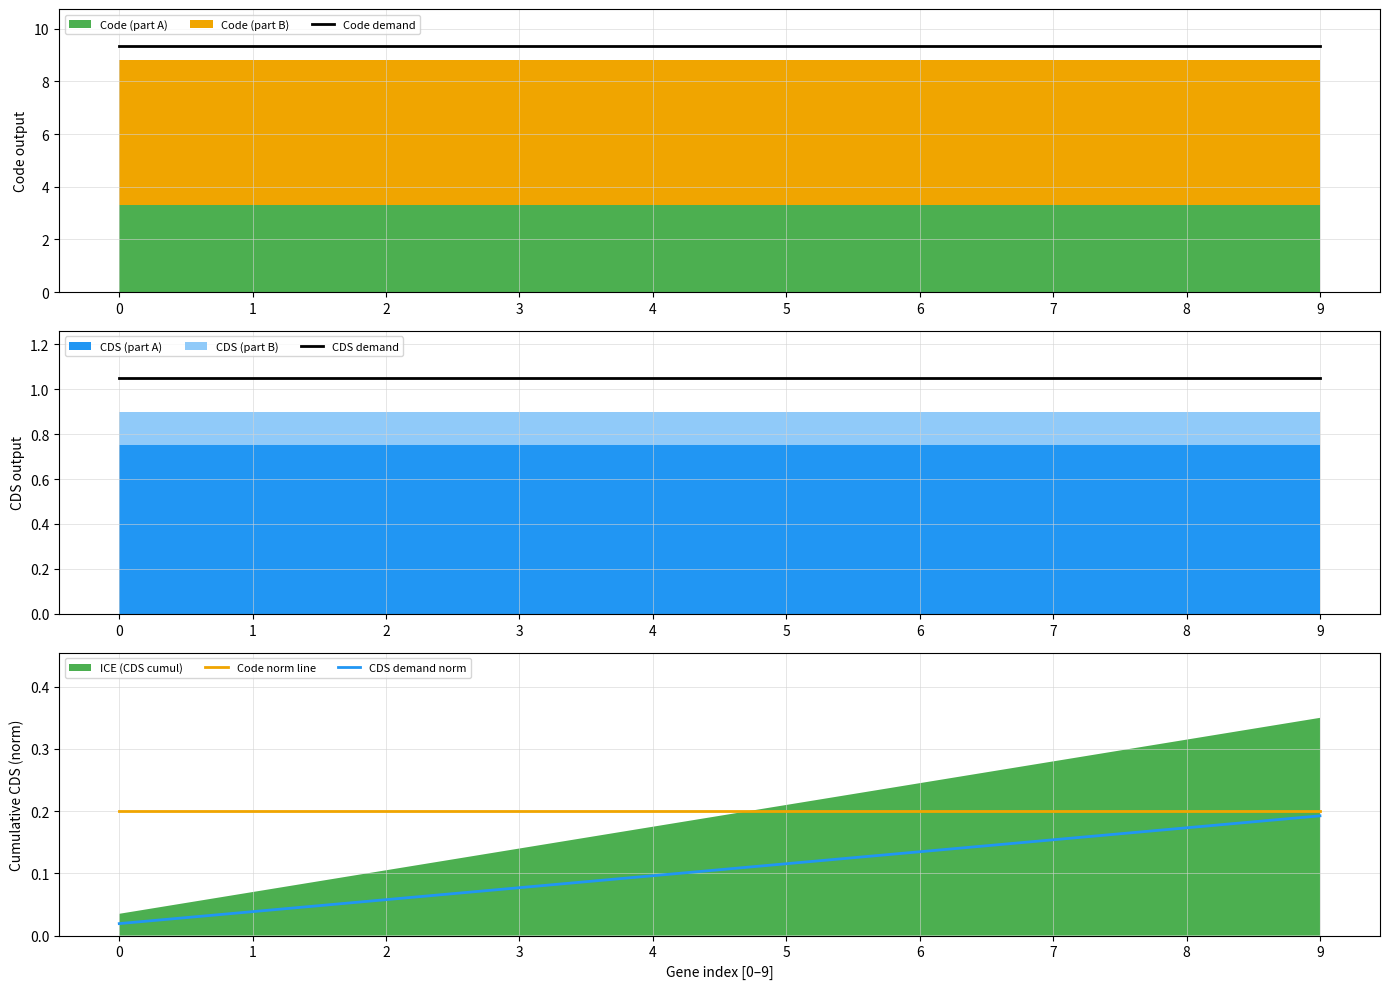

What is the sum of the Code demand values at 3 and 5?

18.7